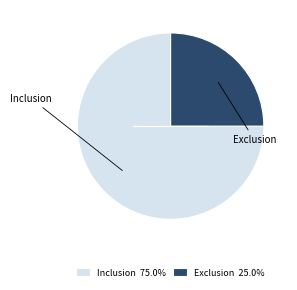

Which category has the biggest portion of the pie?

Inclusion